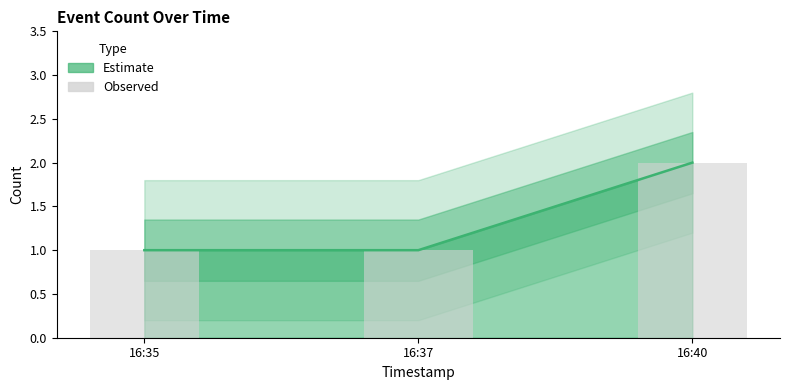

Which label corresponds to the largest value in the chart?

16:40